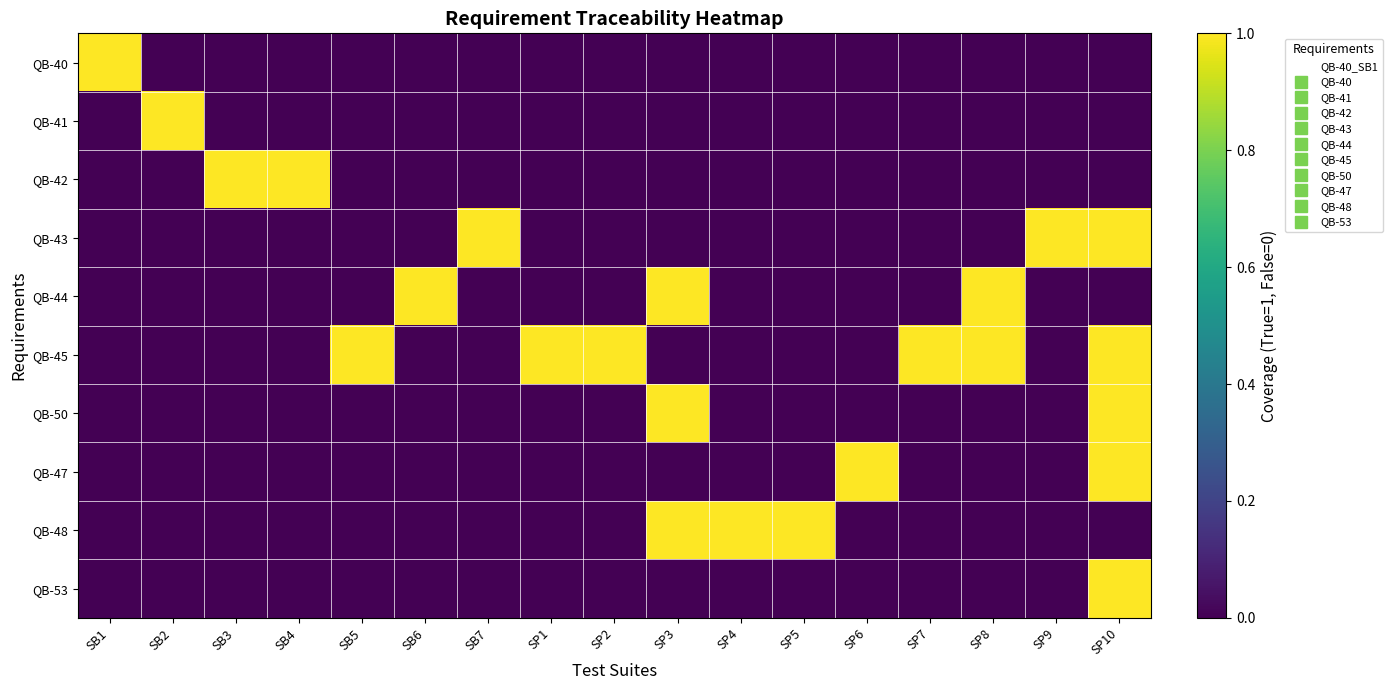

Reading left to right, list all the values displayed in this chart.

QB-40: SB1=1	SB2=0	SB3=0	SB4=0	SB5=0	SB6=0	SB7=0	SP1=0	SP2=0	SP3=0	SP4=0	SP5=0	SP6=0	SP7=0	SP8=0	SP9=0	SP10=0
QB-41: SB1=0	SB2=1	SB3=0	SB4=0	SB5=0	SB6=0	SB7=0	SP1=0	SP2=0	SP3=0	SP4=0	SP5=0	SP6=0	SP7=0	SP8=0	SP9=0	SP10=0
QB-42: SB1=0	SB2=0	SB3=1	SB4=1	SB5=0	SB6=0	SB7=0	SP1=0	SP2=0	SP3=0	SP4=0	SP5=0	SP6=0	SP7=0	SP8=0	SP9=0	SP10=0
QB-43: SB1=0	SB2=0	SB3=0	SB4=0	SB5=0	SB6=0	SB7=1	SP1=0	SP2=0	SP3=0	SP4=0	SP5=0	SP6=0	SP7=0	SP8=0	SP9=1	SP10=1
QB-44: SB1=0	SB2=0	SB3=0	SB4=0	SB5=0	SB6=1	SB7=0	SP1=0	SP2=0	SP3=1	SP4=0	SP5=0	SP6=0	SP7=0	SP8=1	SP9=0	SP10=0
QB-45: SB1=0	SB2=0	SB3=0	SB4=0	SB5=1	SB6=0	SB7=0	SP1=1	SP2=1	SP3=0	SP4=0	SP5=0	SP6=0	SP7=1	SP8=1	SP9=0	SP10=1
QB-50: SB1=0	SB2=0	SB3=0	SB4=0	SB5=0	SB6=0	SB7=0	SP1=0	SP2=0	SP3=1	SP4=0	SP5=0	SP6=0	SP7=0	SP8=0	SP9=0	SP10=1
QB-47: SB1=0	SB2=0	SB3=0	SB4=0	SB5=0	SB6=0	SB7=0	SP1=0	SP2=0	SP3=0	SP4=0	SP5=0	SP6=1	SP7=0	SP8=0	SP9=0	SP10=1
QB-48: SB1=0	SB2=0	SB3=0	SB4=0	SB5=0	SB6=0	SB7=0	SP1=0	SP2=0	SP3=1	SP4=1	SP5=1	SP6=0	SP7=0	SP8=0	SP9=0	SP10=0
QB-53: SB1=0	SB2=0	SB3=0	SB4=0	SB5=0	SB6=0	SB7=0	SP1=0	SP2=0	SP3=0	SP4=0	SP5=0	SP6=0	SP7=0	SP8=0	SP9=0	SP10=1